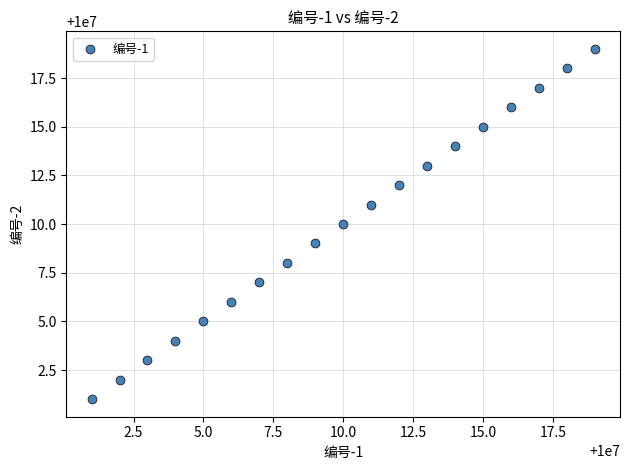

What is the range of Y values (max minus min)?

18